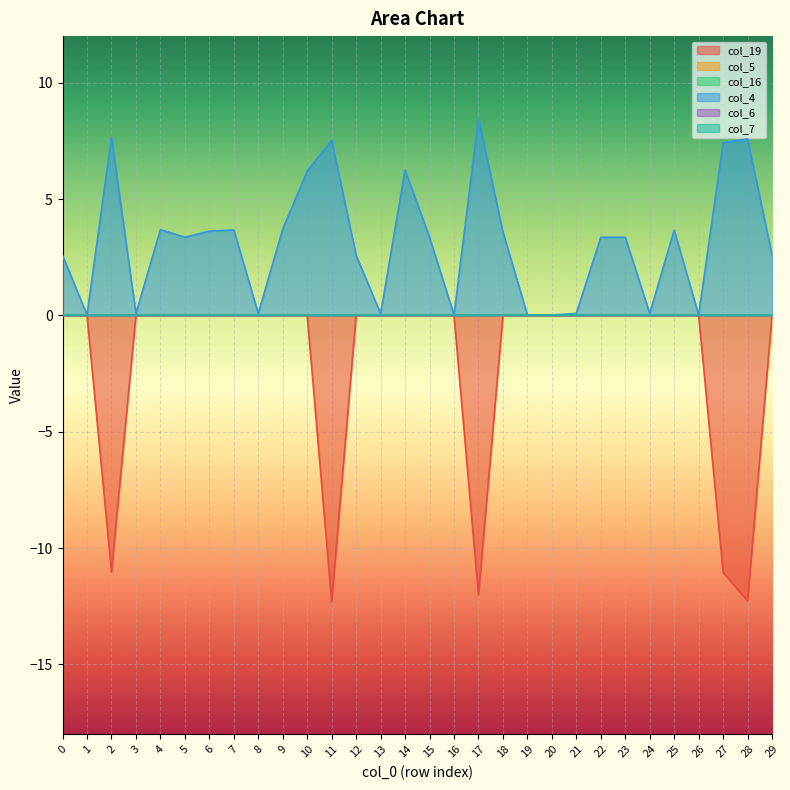

Between 0 and 12, which series saw the biggest shift?

col_4